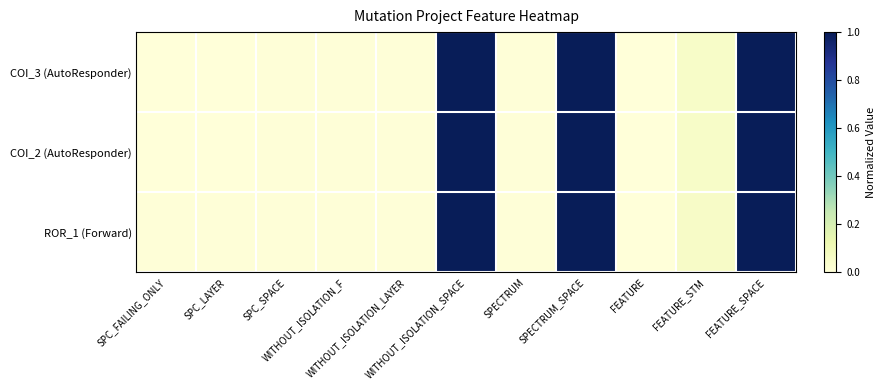

Rank the series at WITHOUT_ISOLATION_SPACE from highest to lowest value.

COI_3 (AutoResponder), COI_2 (AutoResponder), ROR_1 (Forward)